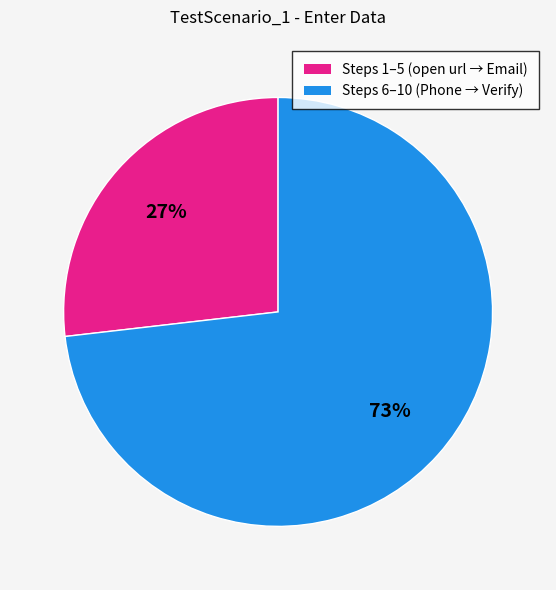

To the nearest percent, what is the difference between the largest and smallest slice percentages?

46%